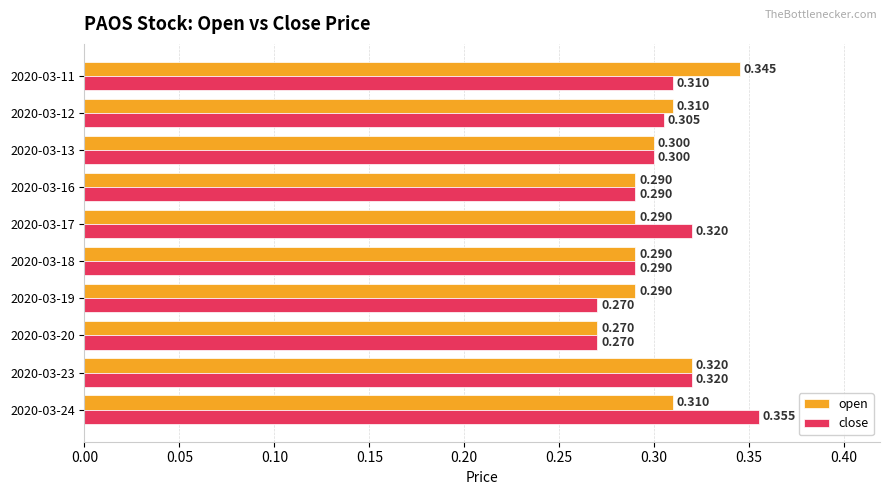

What is the difference between the maximum and minimum values in the close series?

0.1